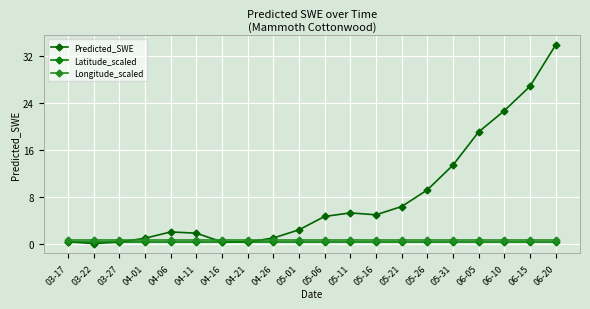

Between which two adjacent categories do Longitude_scaled and Predicted_SWE first intersect?

03-27 and 04-01